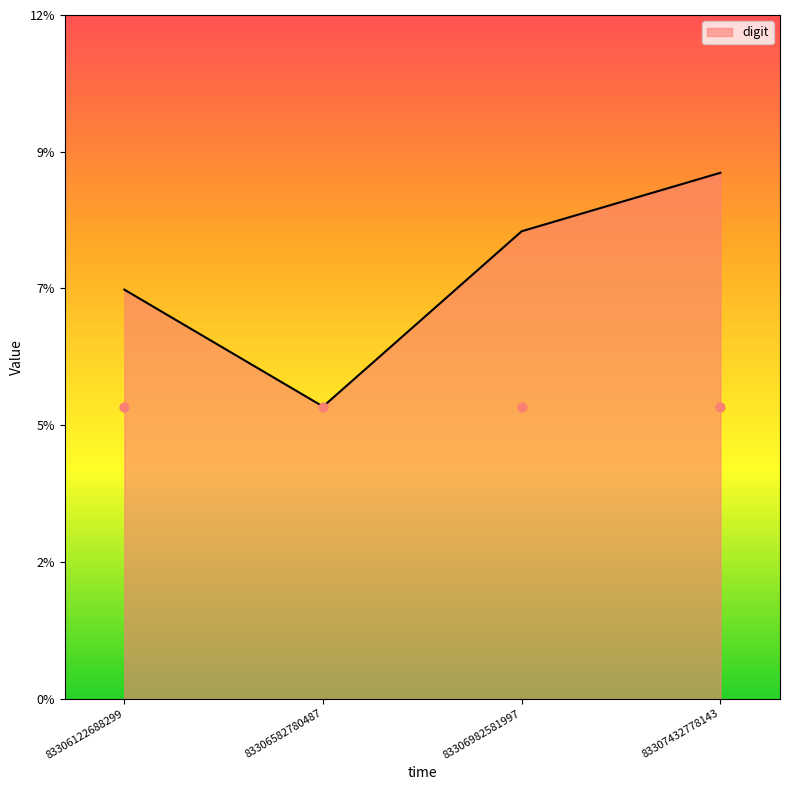

What is the change in value from 83306582780487 to 83306982581997?

+3